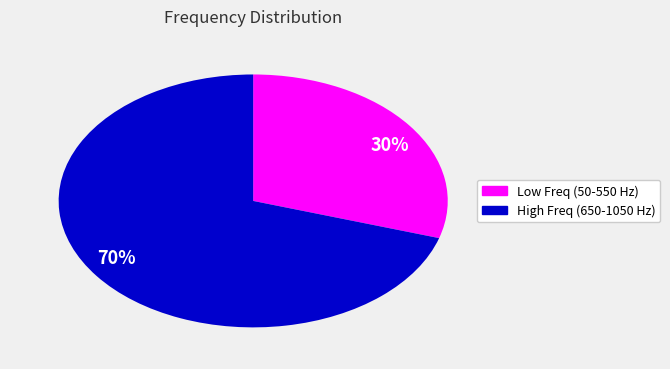

To the nearest percent, what is the combined percentage of 70% and 30%?

100%